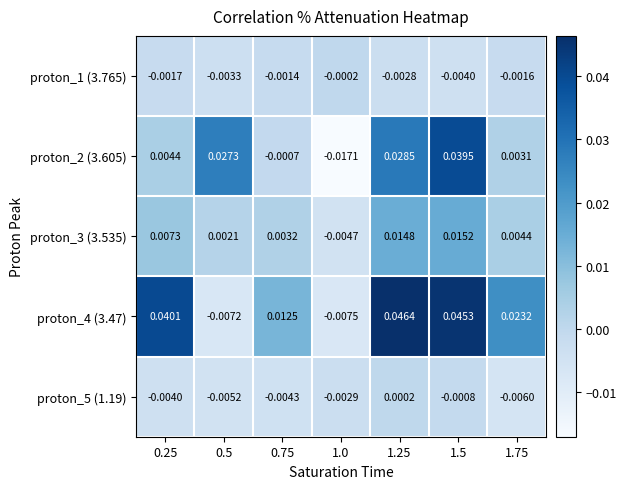

Is the value of proton_5 (1.19) at 0.25 greater than the value of proton_2 (3.605) at 0.25?

No